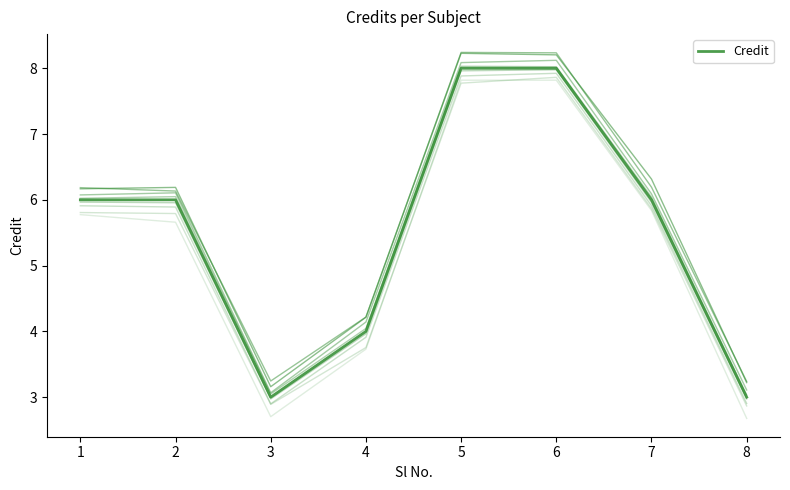

List the labels in order of value, smallest first.

3, 8, 4, 1, 2, 7, 5, 6